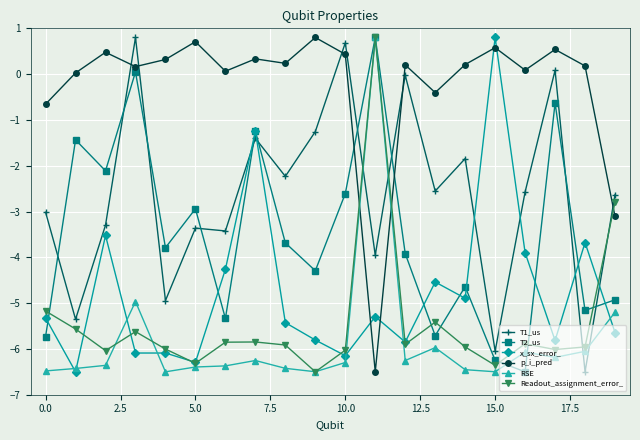

Which series ends up on top after the final intersection of Readout_assignment_error_ and RSE?

Readout_assignment_error_